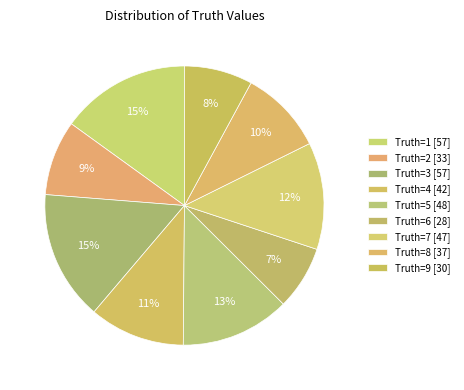

Which category has the biggest portion of the pie?

1